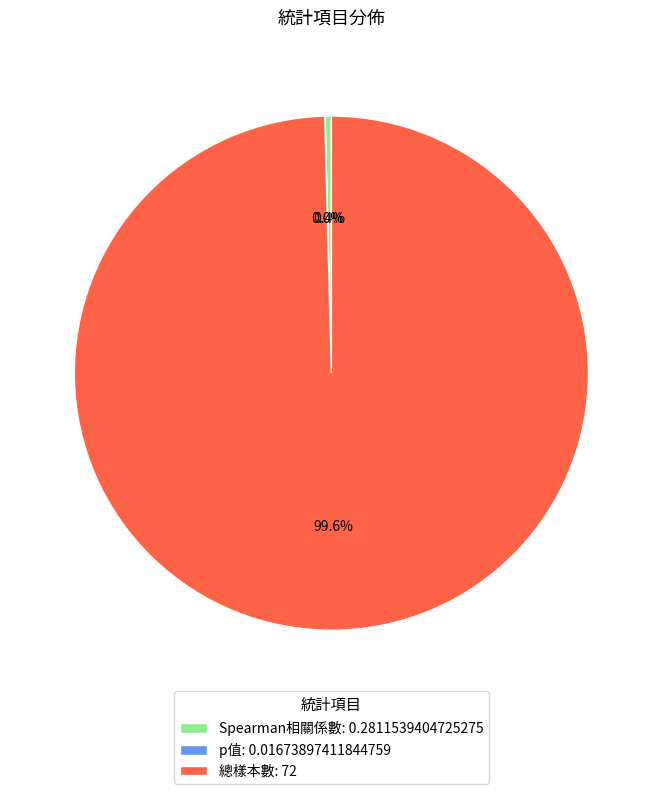

Does any single category account for the majority?

Yes